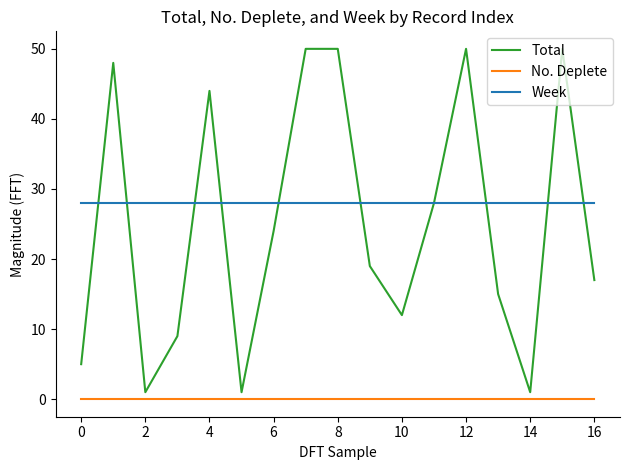

Which series has the largest range (max minus min)?

Total